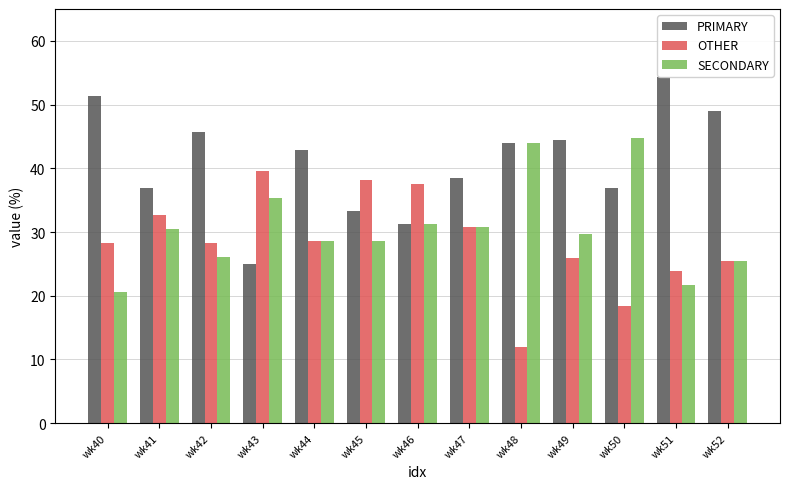

What are all the series names shown in the legend?

PRIMARY, OTHER, SECONDARY